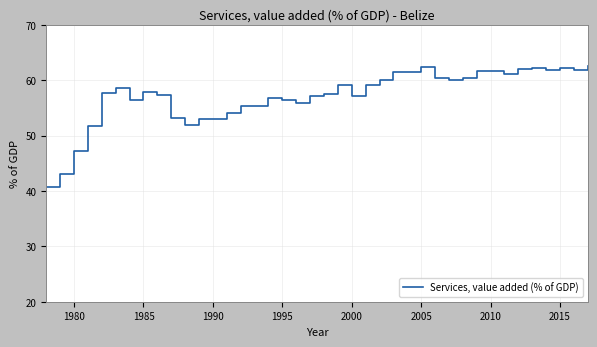

What is the difference between the maximum and minimum values?

21.9